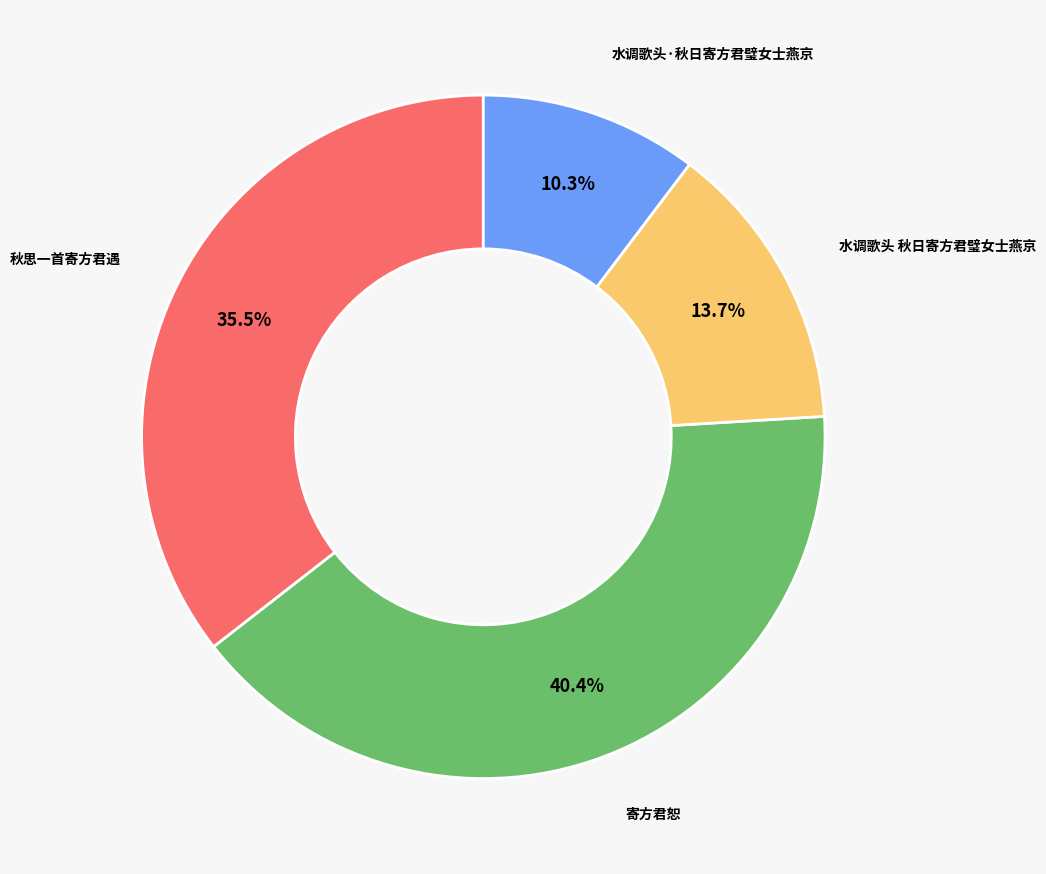

Is there a majority slice in this chart?

No